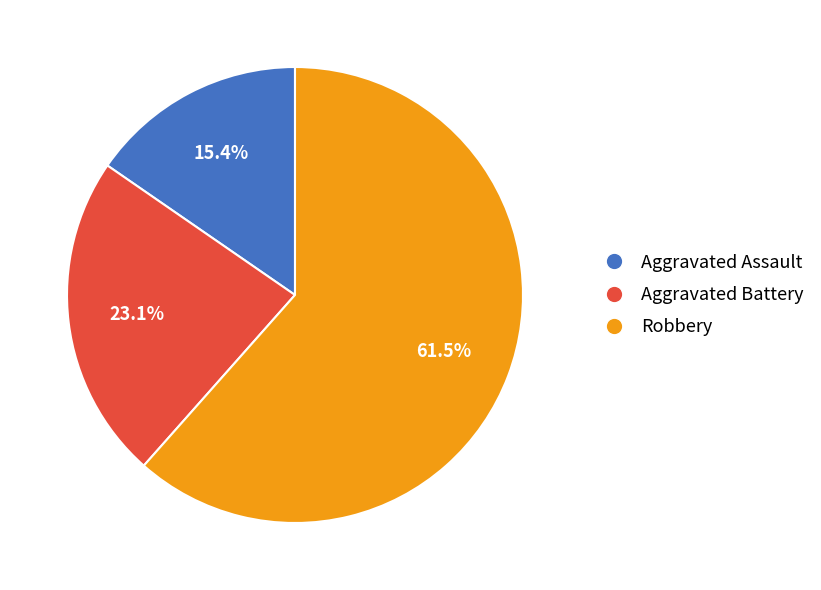

What is the smallest slice in the pie chart?

Aggravated Assault